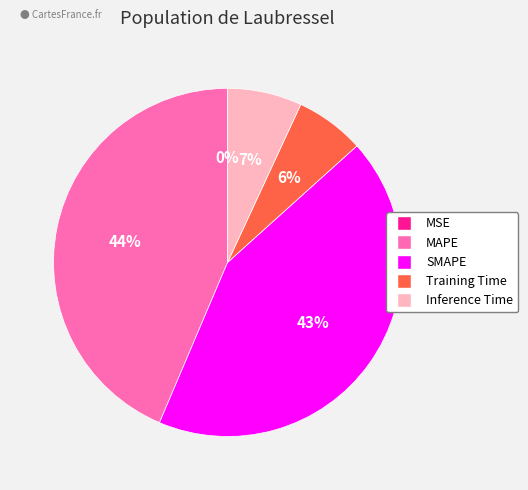

Is the sum of Inference Time and MAPE greater than half?

Yes